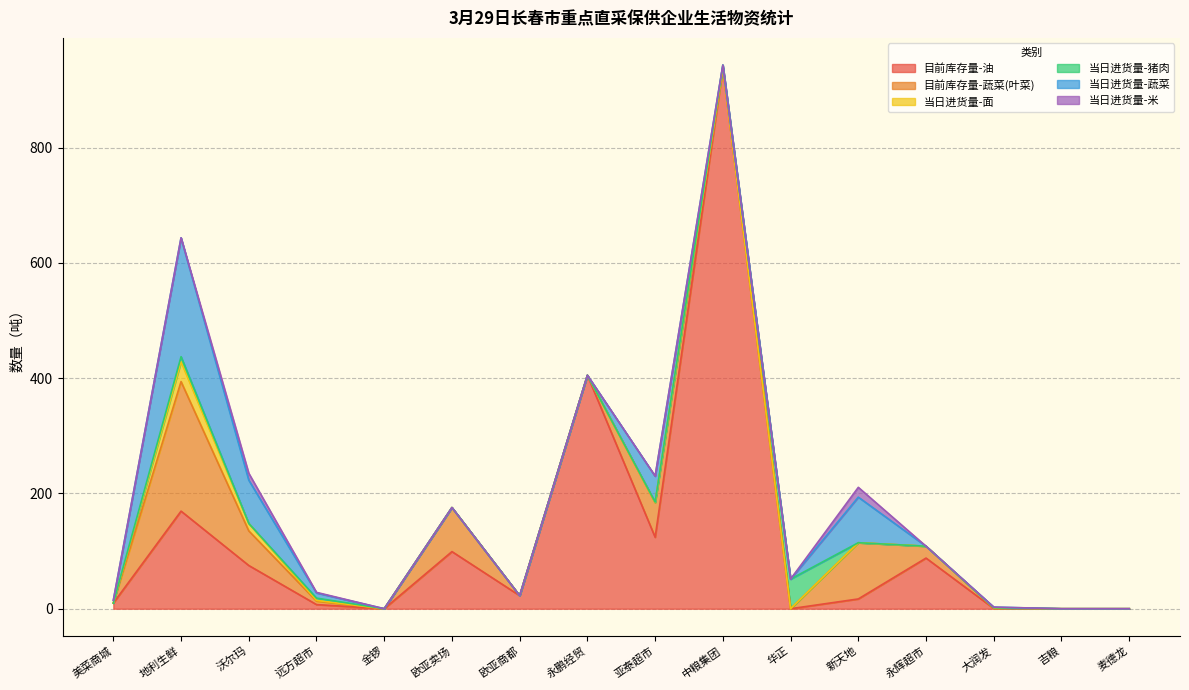

At how many categories does at least one series exceed 568?

1